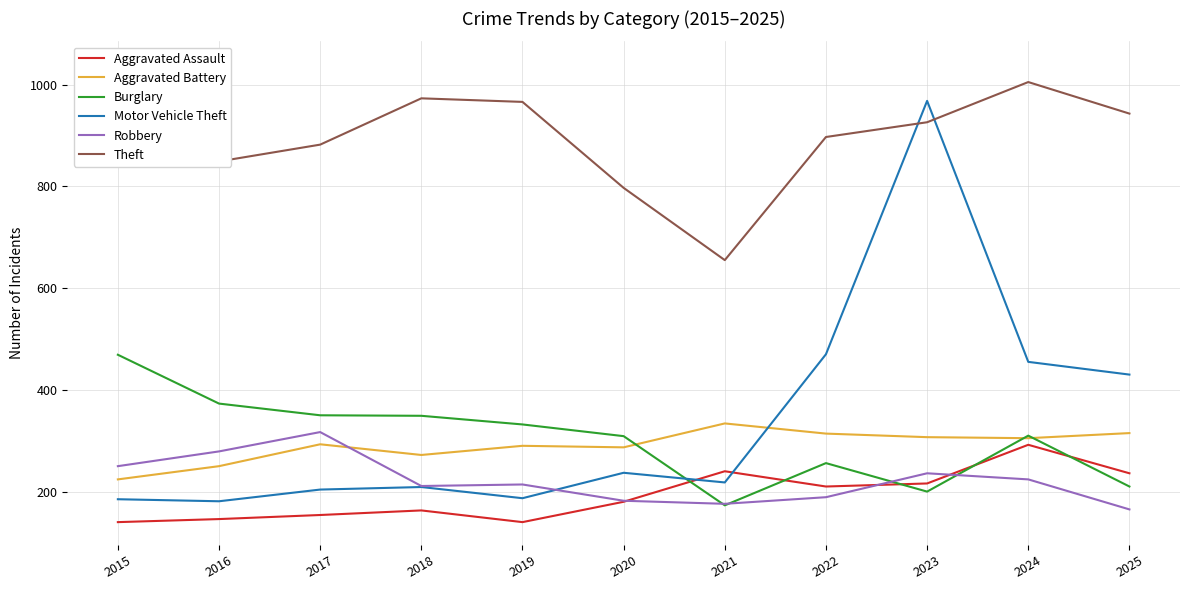

How many data points in Aggravated Battery are less than 293?

5